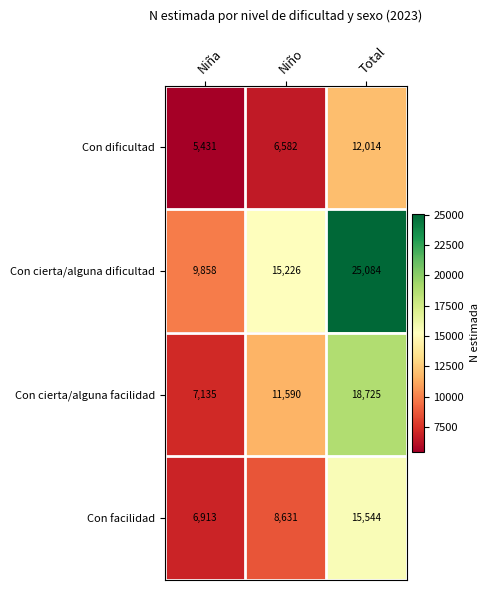

Reading left to right, what are all the values shown in this chart?

Con dificultad: 5431	6582	12014
Con cierta/alguna dificultad: 9858	15226	25084
Con cierta/alguna facilidad: 7135	11590	18725
Con facilidad: 6913	8631	15544